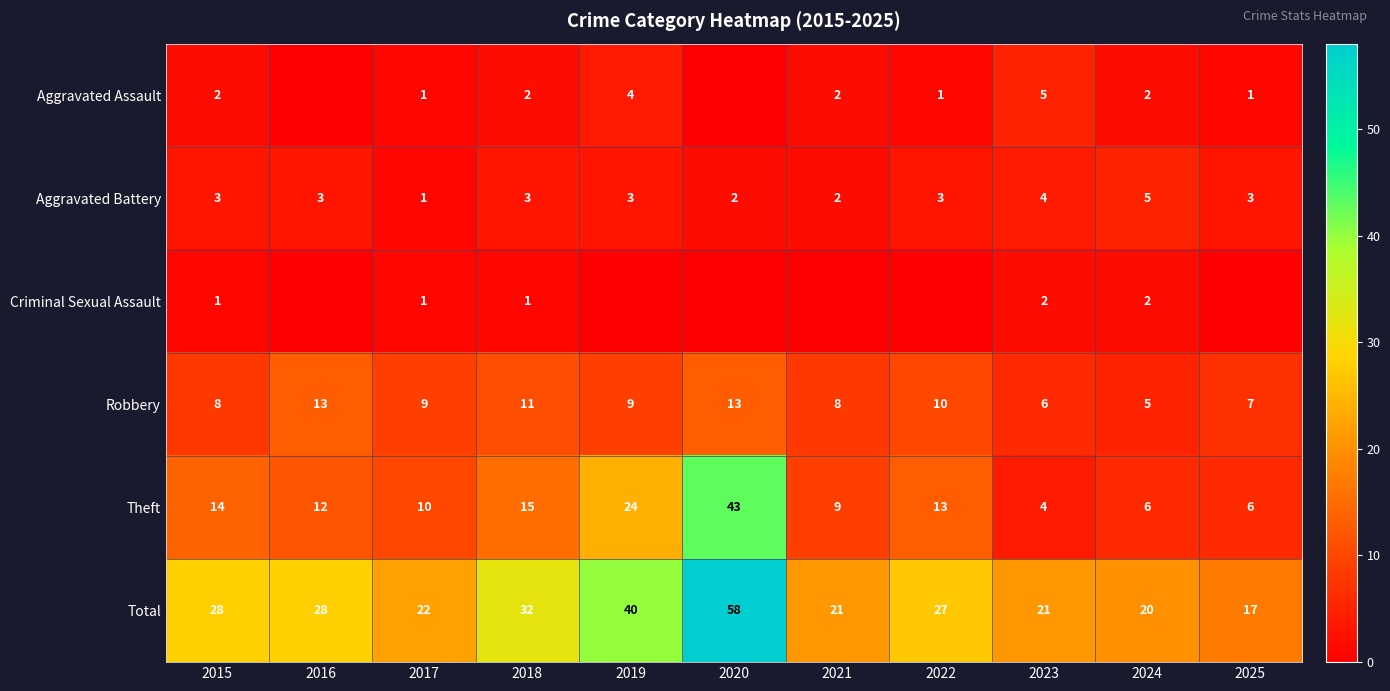

The value of Theft at 2024 is 6. True or false?

True